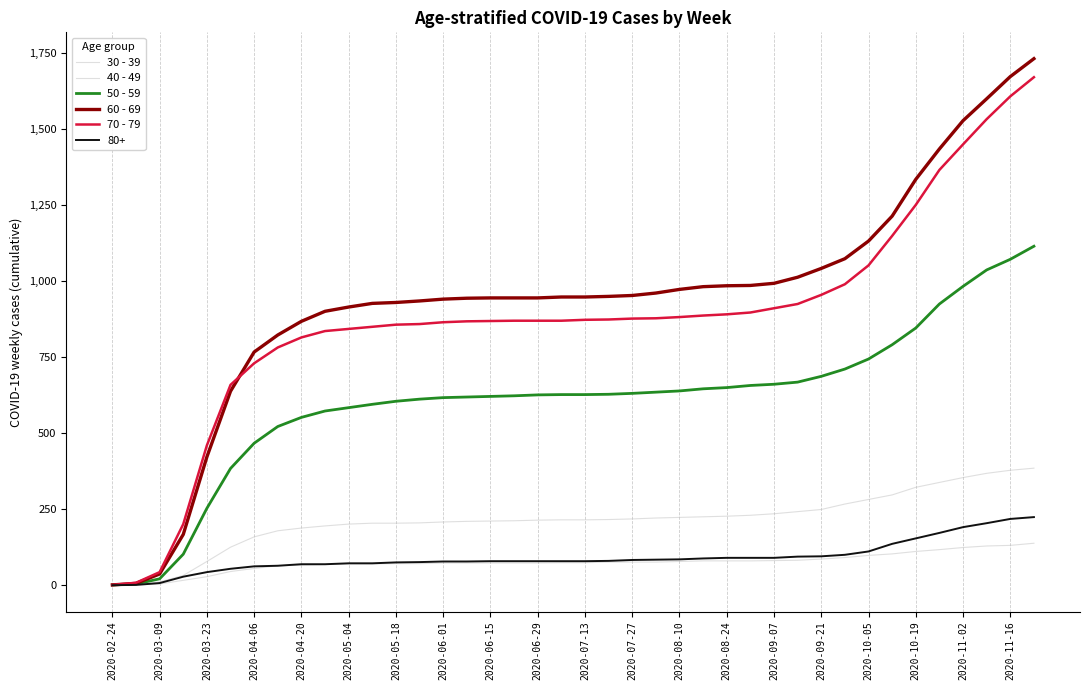

Does the chart display data point markers on the line(s)?

No